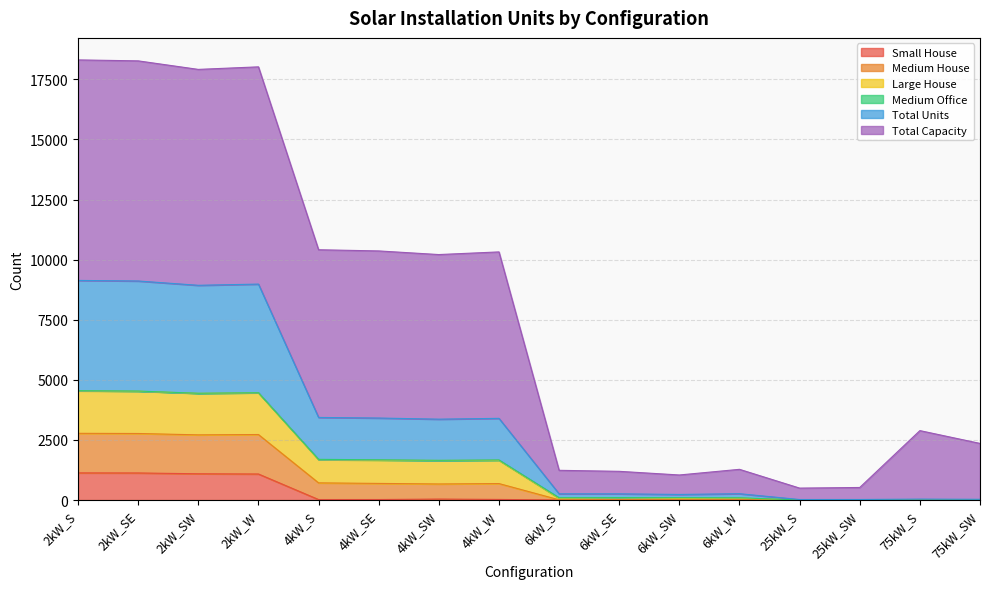

Where is the first local maximum for Small House?

4kW_SW